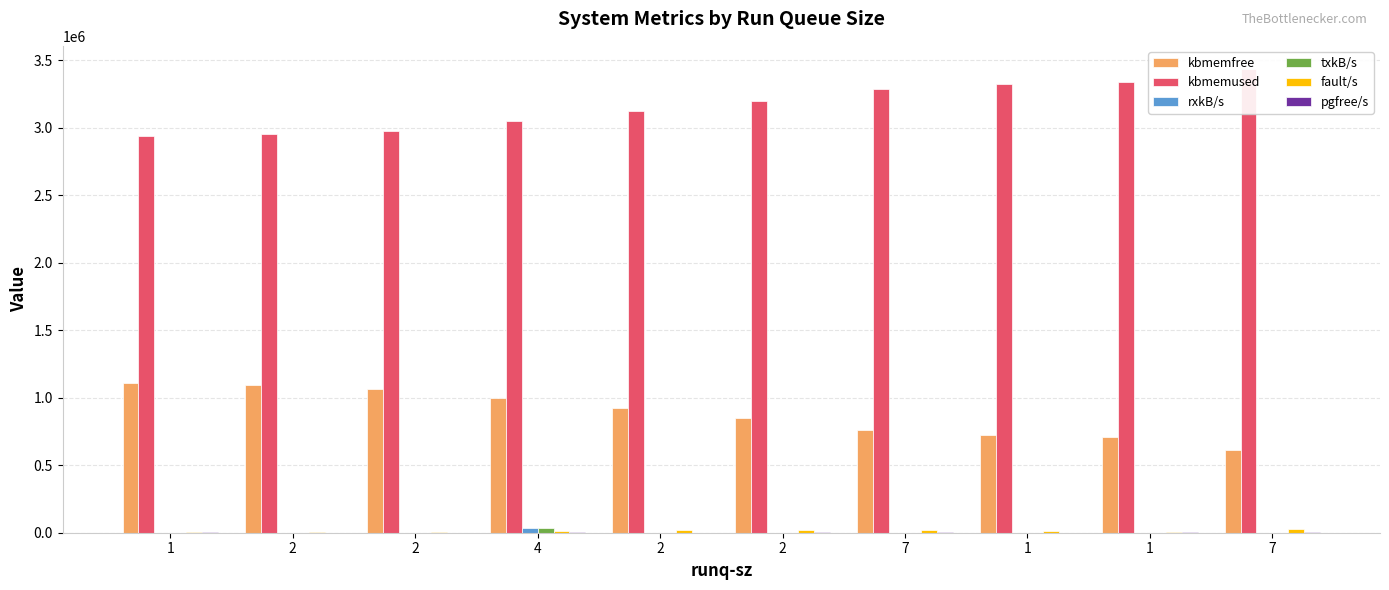

At which label does fault/s reach its peak?

7